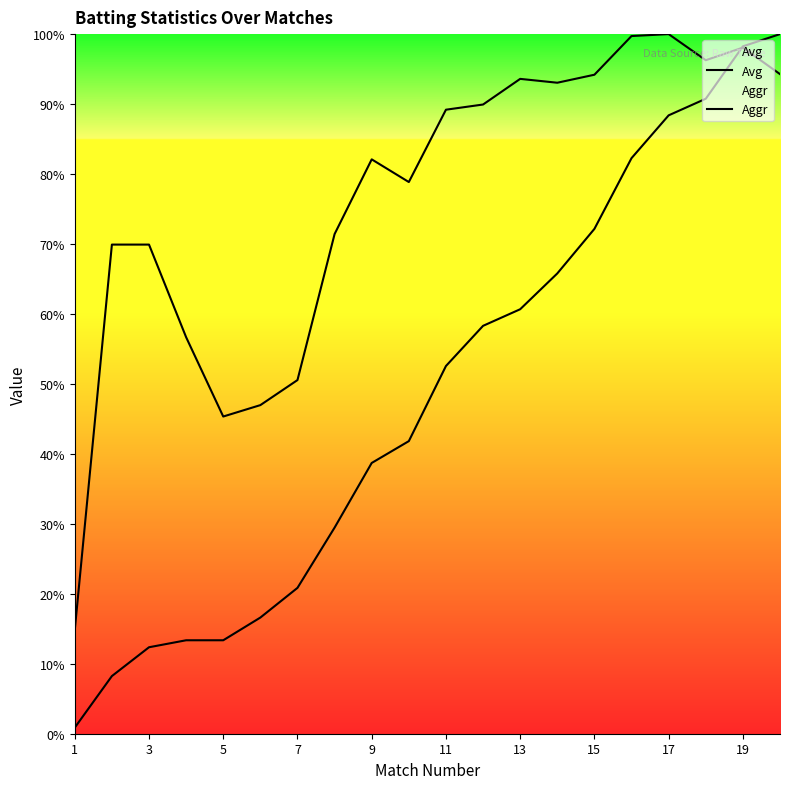

Which series changed the most between 16 and 19?

Aggr